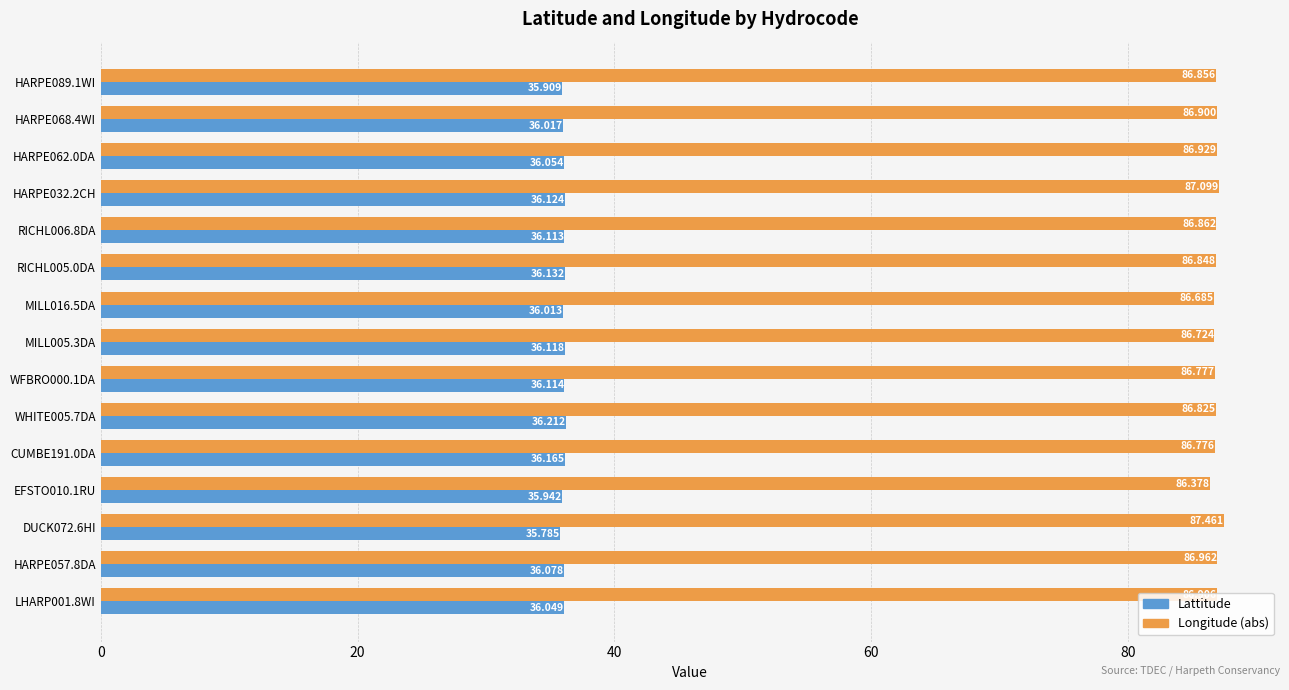

What is the lowest value of the Longitude (abs) series?

86.4